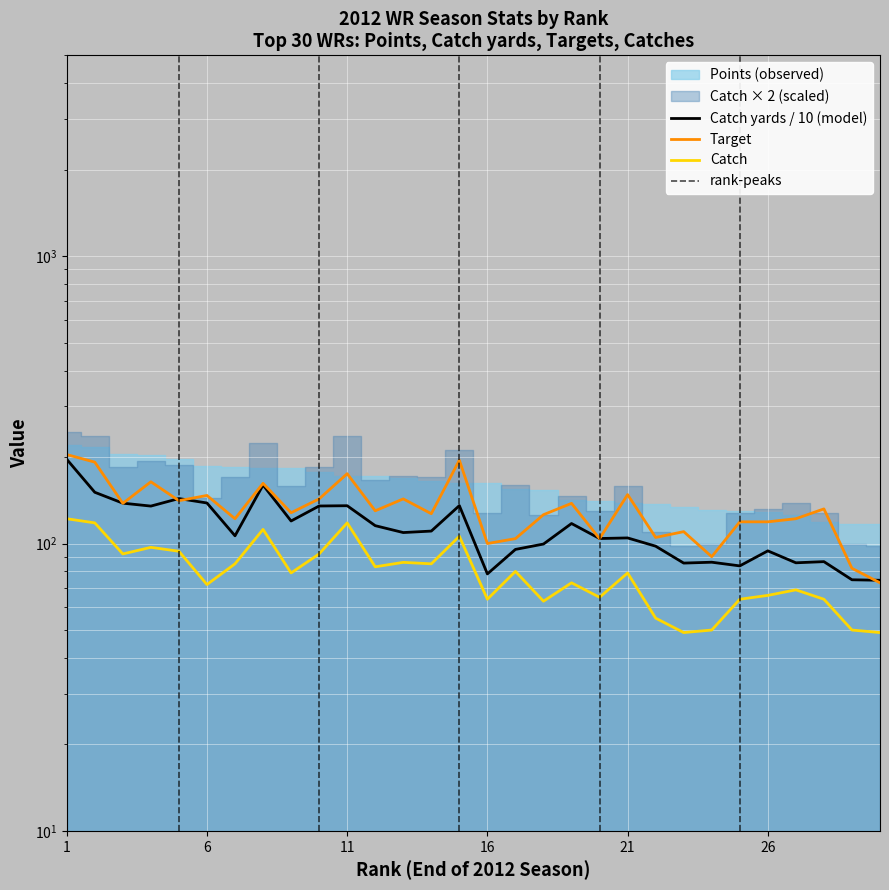

True or false: Catch and Target intersect in this chart.

False